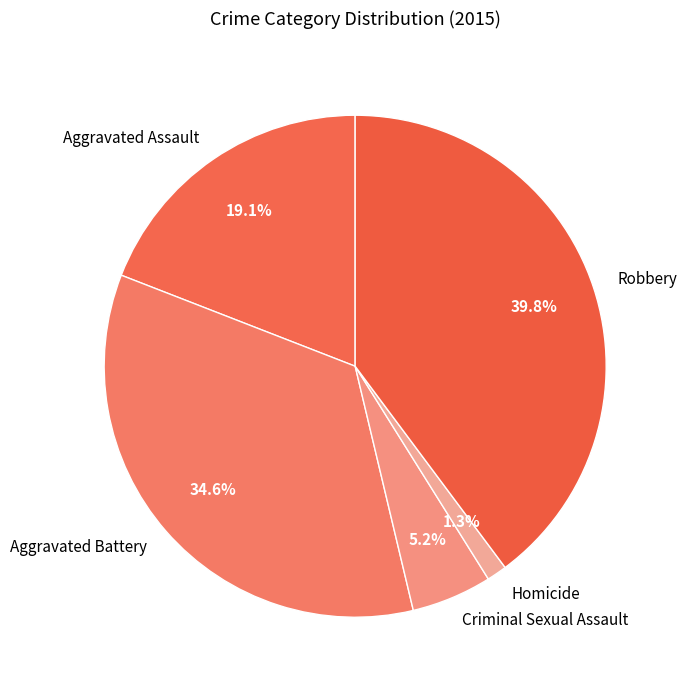

What is the total percentage of Aggravated Assault and Homicide?

20.4%